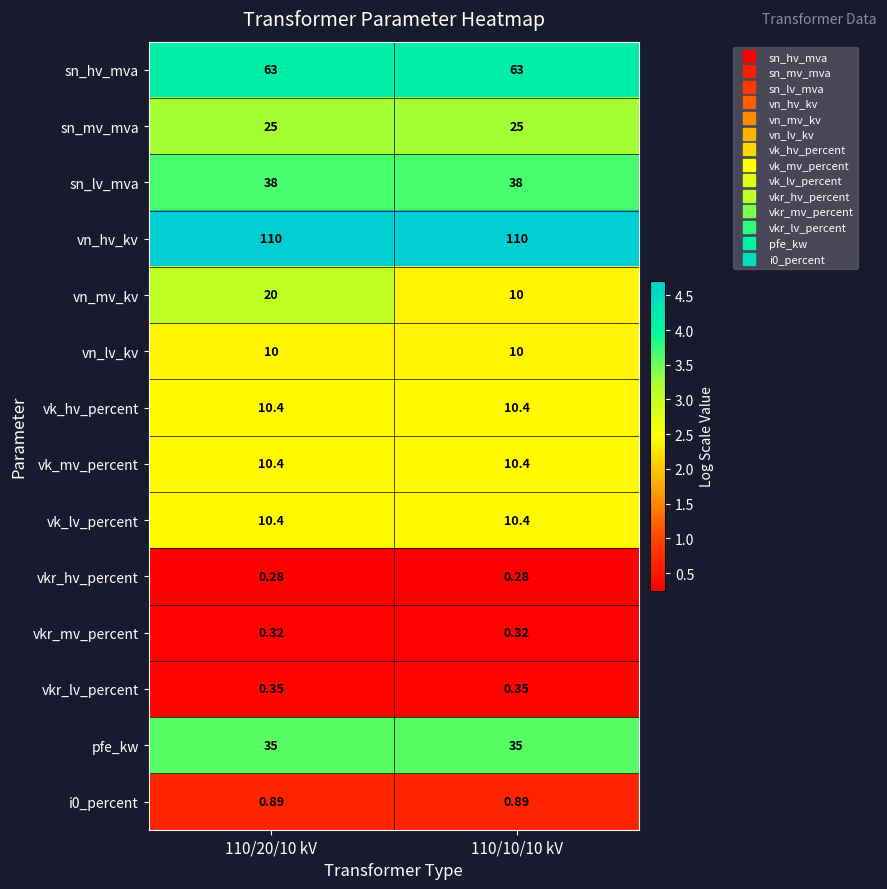

What is the total value across all series at 110/10/10 kV?

324.0